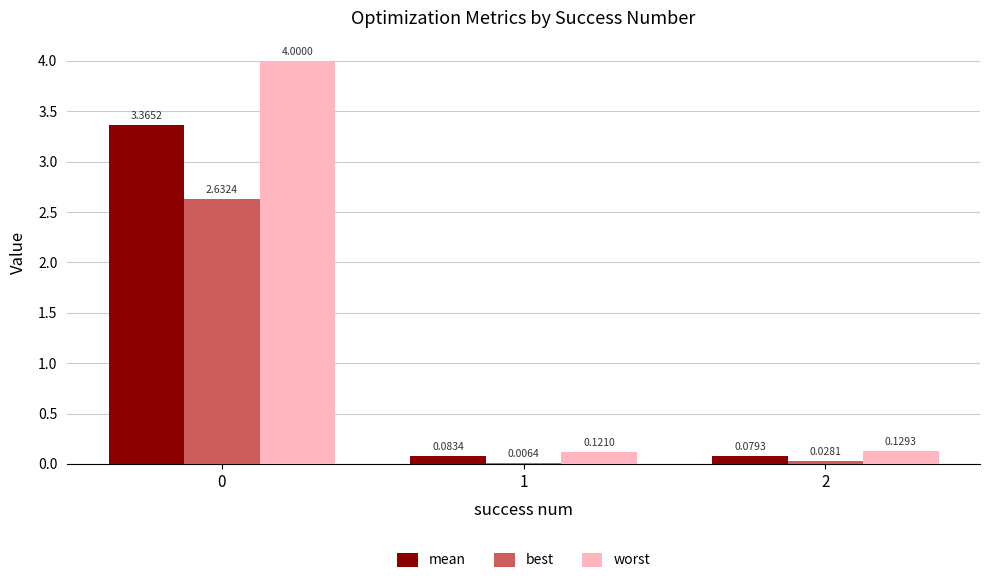

Between 1 and 2, which series saw the biggest shift?

best